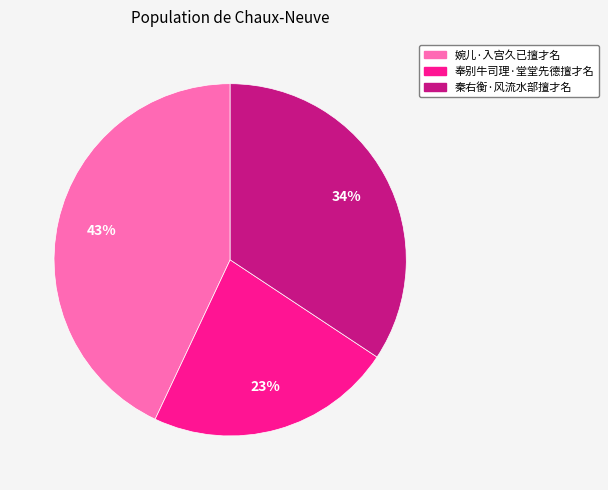

Count the number of slices in the pie.

3